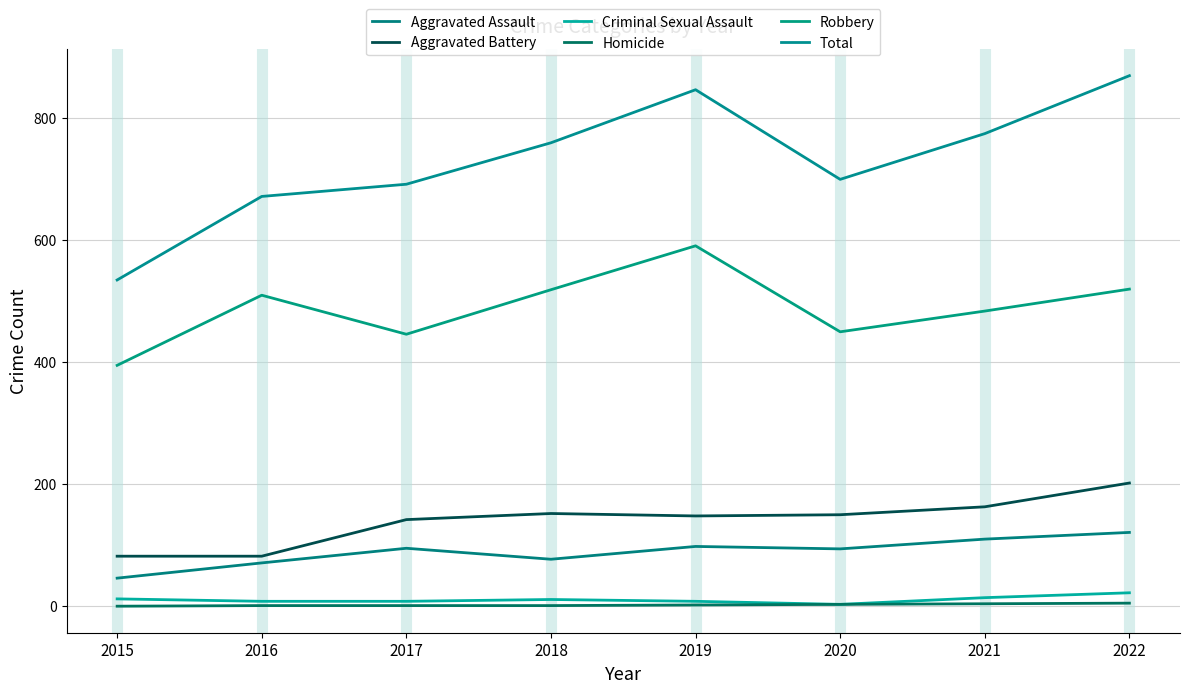

True or false: Aggravated Assault has a value of 43 at 2017.

False